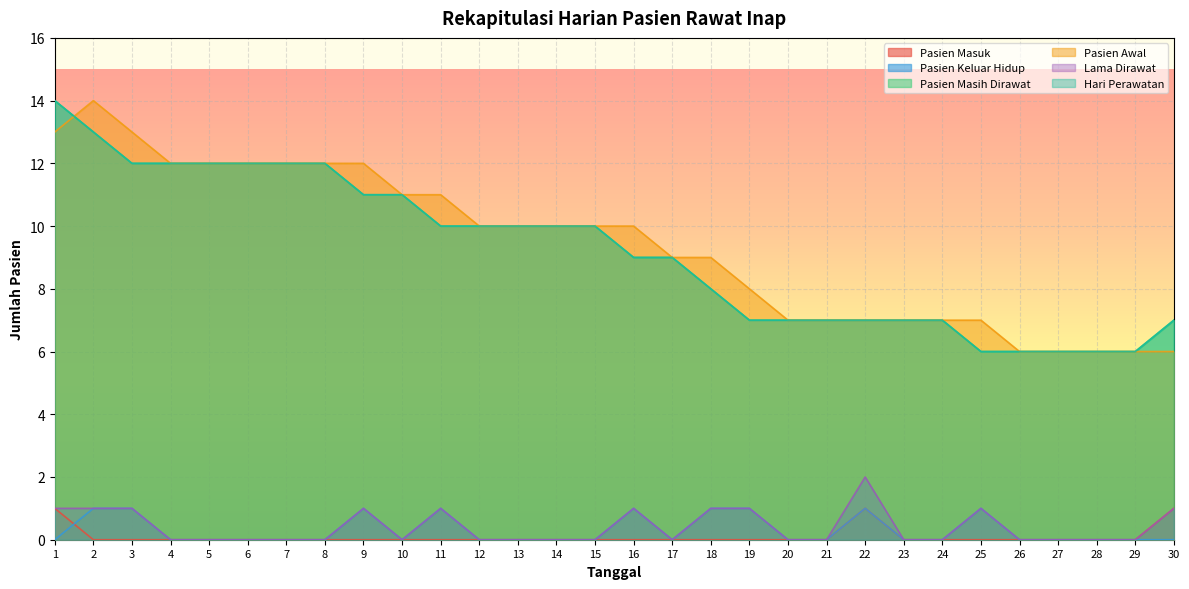

At which category is the sum across all series the highest?

1